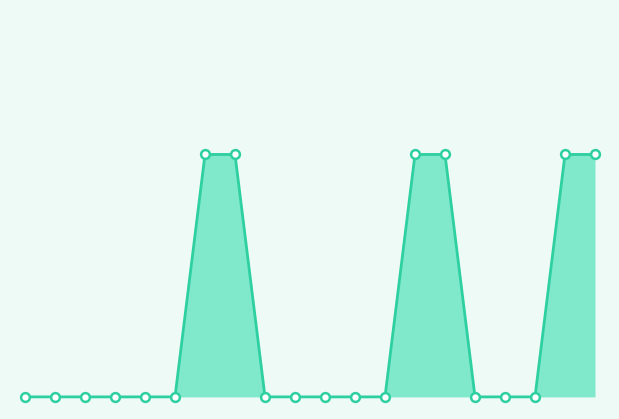

Is the value of Base Min markers at 2.5 greater than the value of Base Min line at 14?

No